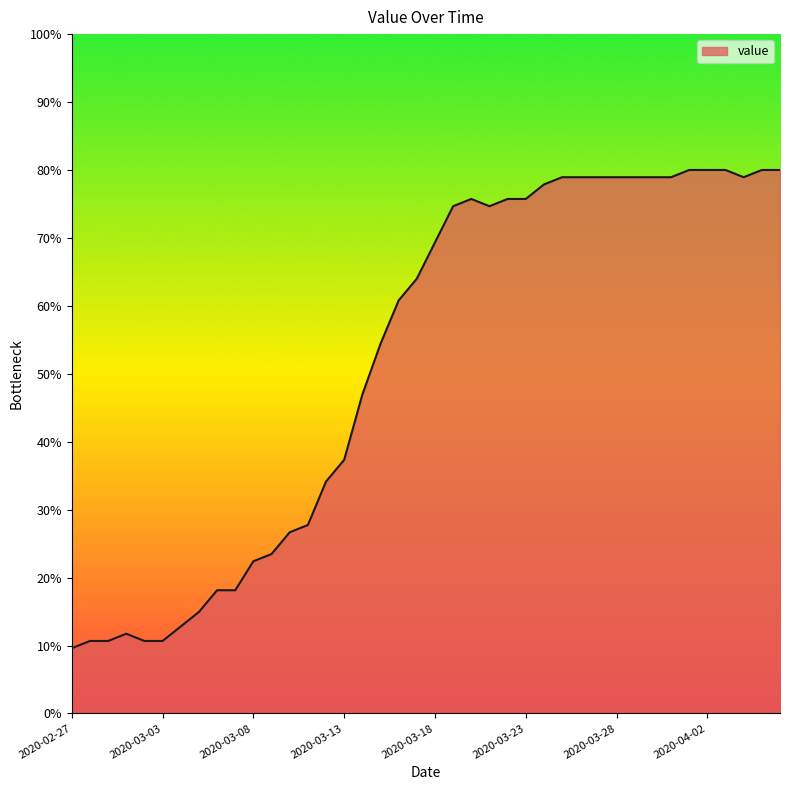

What is the difference between the maximum and minimum values?

70.4